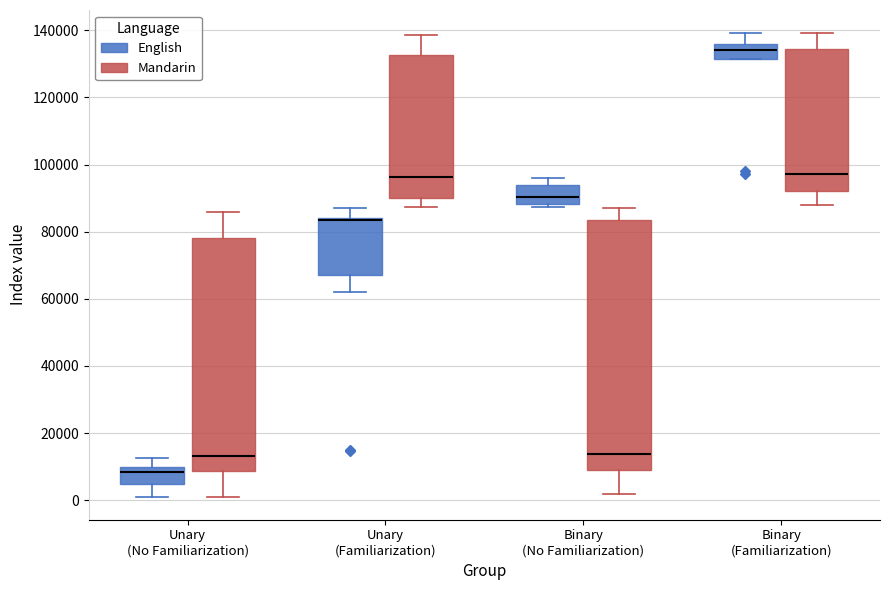

Where is the lower edge of the box for Binary (Familiarization) (Mandarin) on the y-axis? The values are not printed on the chart, so give them approximately, as read against the axis.

92000